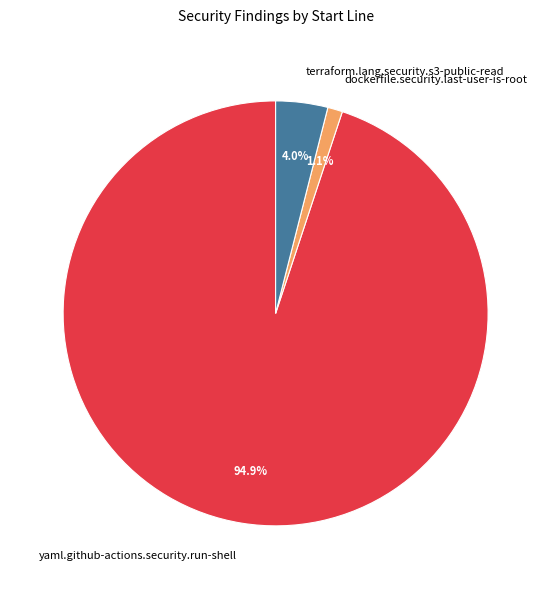

Between yaml.github-actions.security.run-shell and terraform.lang.security.s3-public-read, which is larger?

yaml.github-actions.security.run-shell